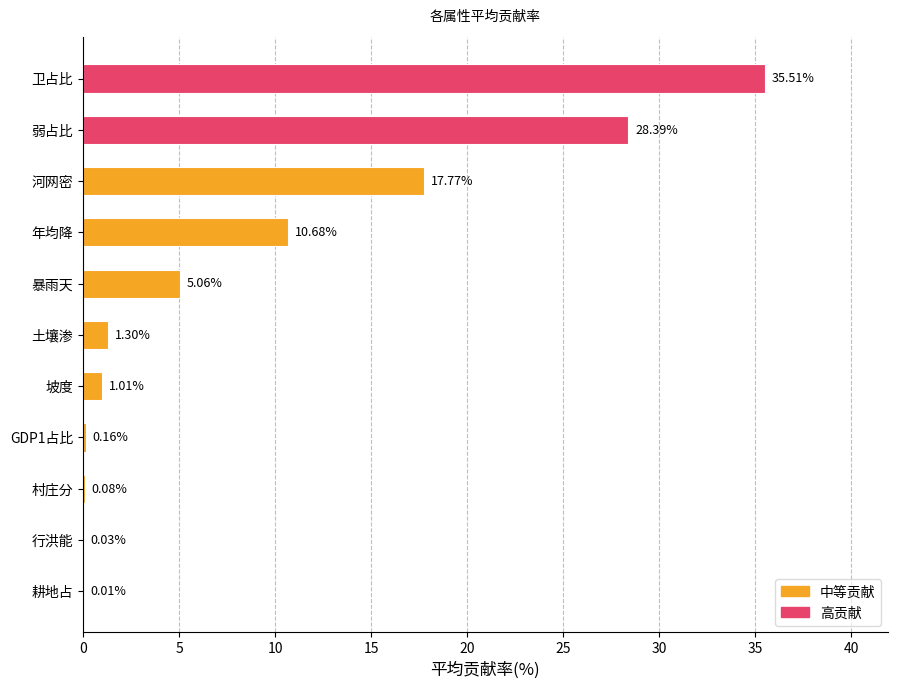

What is the change in value from 卫占比 to 河网密?

-17.7